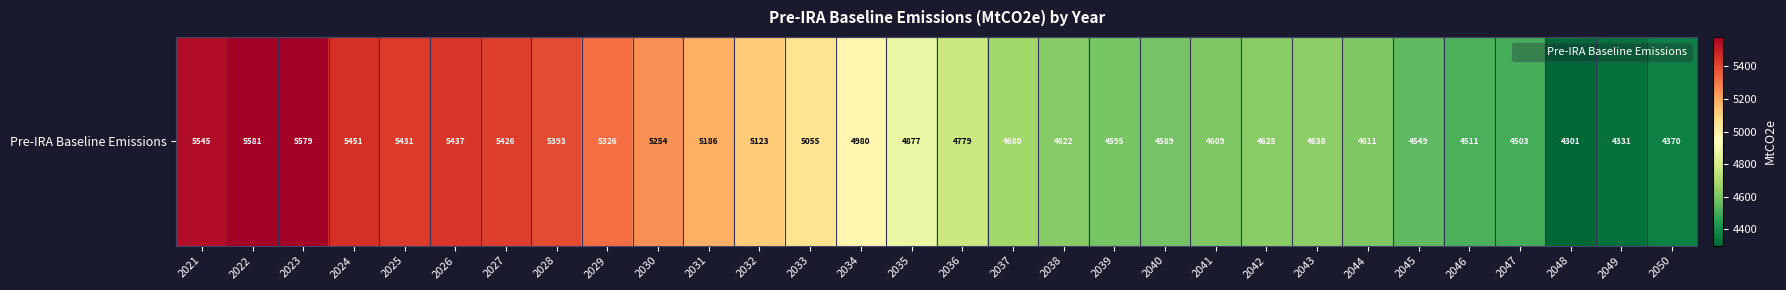

What is the difference between the maximum and second lowest values?

1250.3